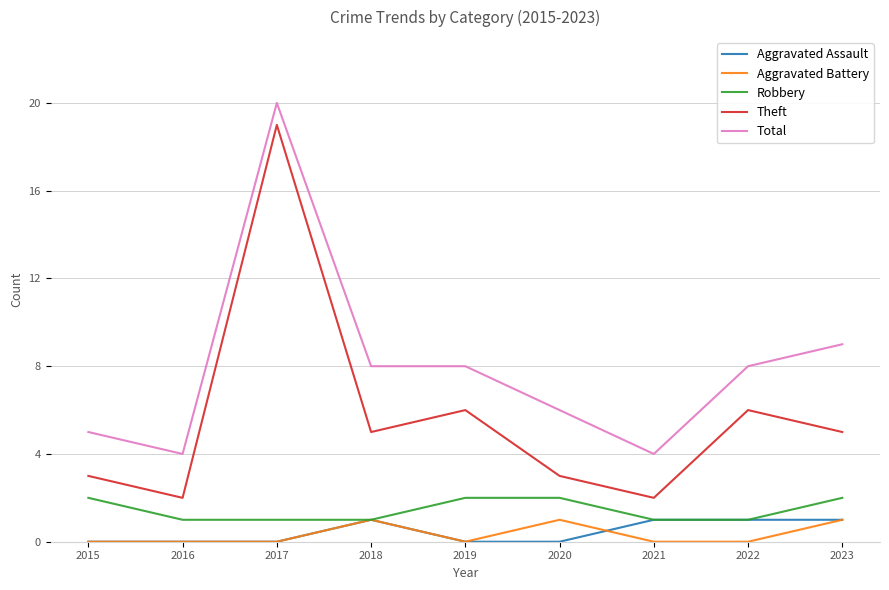

Which series has the widest spread of values?

Theft